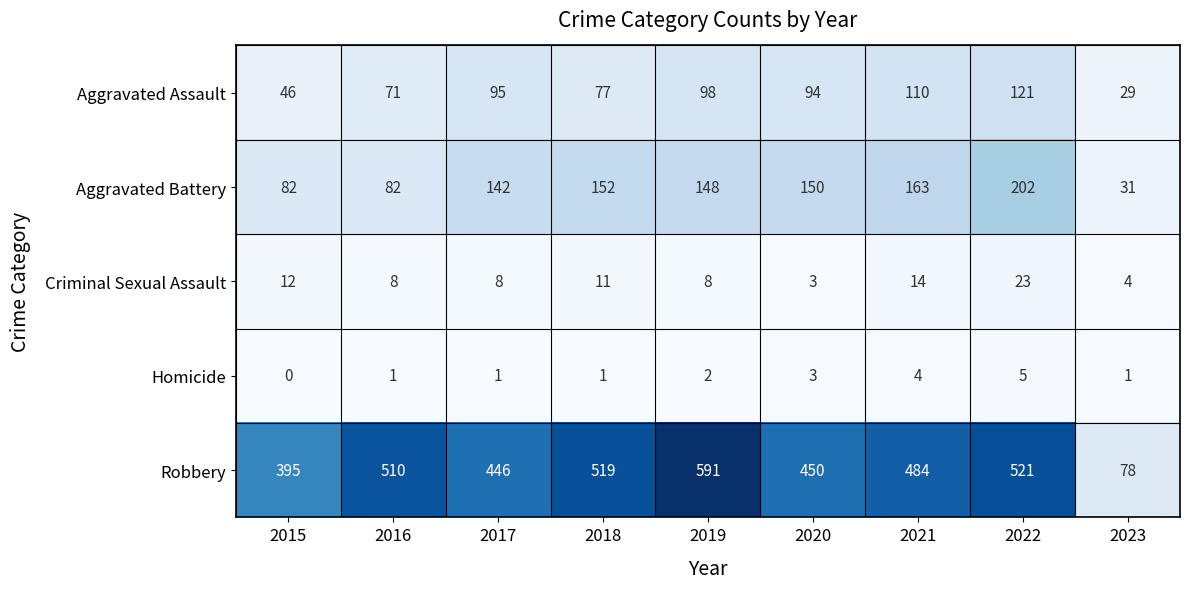

What is the sum of all Homicide values?

18